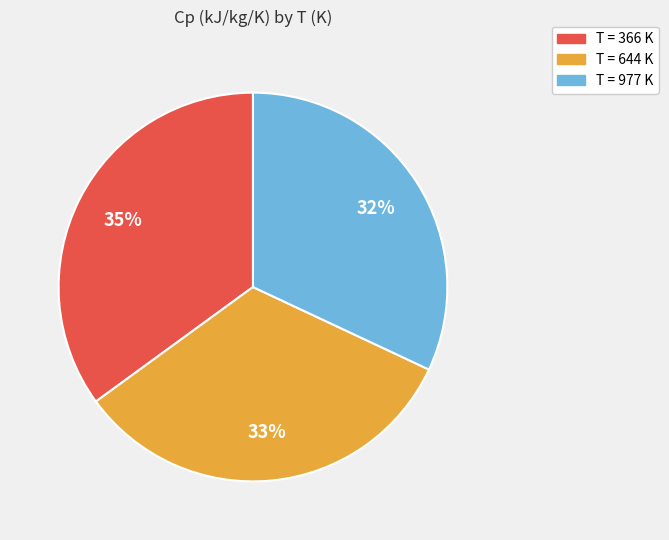

To the nearest percent, what is the difference between the largest and smallest slice percentages?

3%